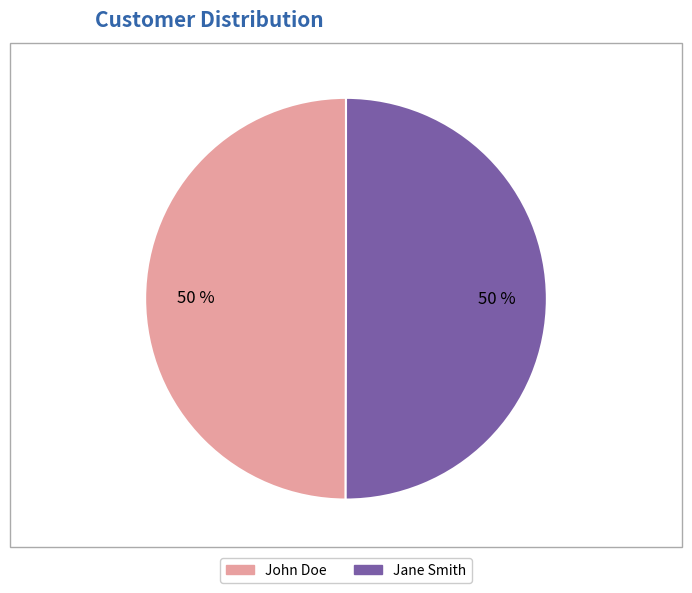

The John Doe slice represents 55% of the pie. True or false?

False